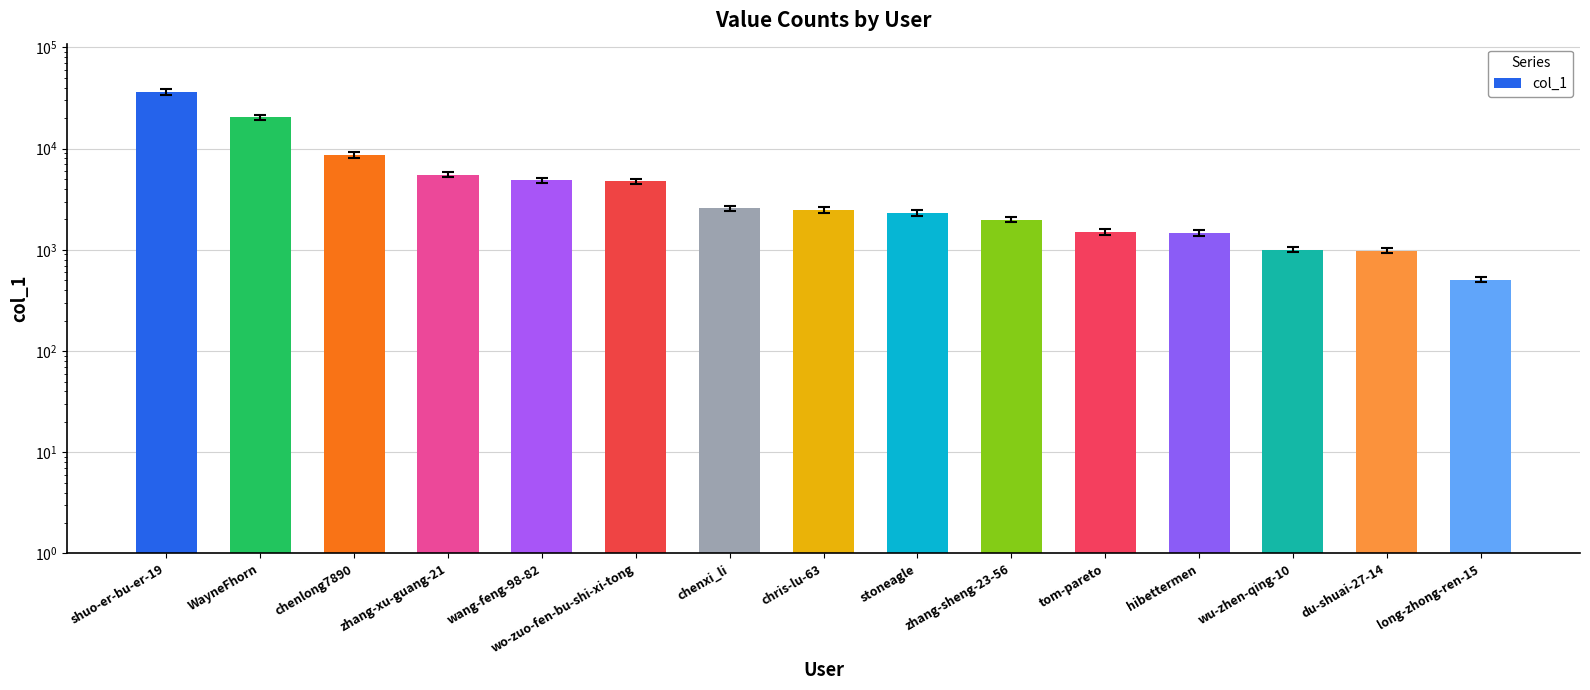

At which category does the chart reach its peak across all series?

shuo-er-bu-er-19